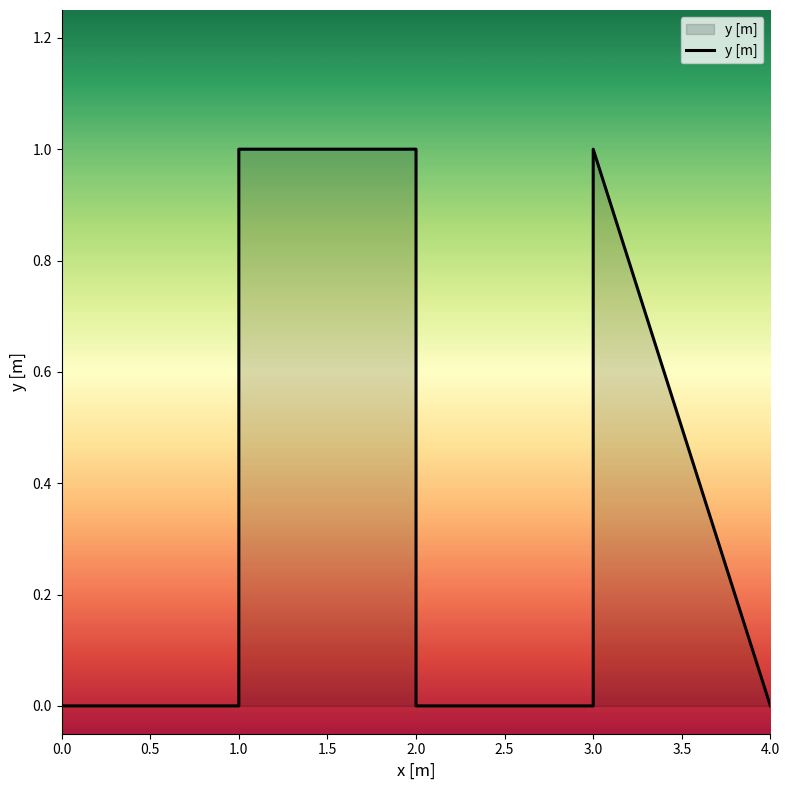

What is the difference between the second highest and second lowest values?

1